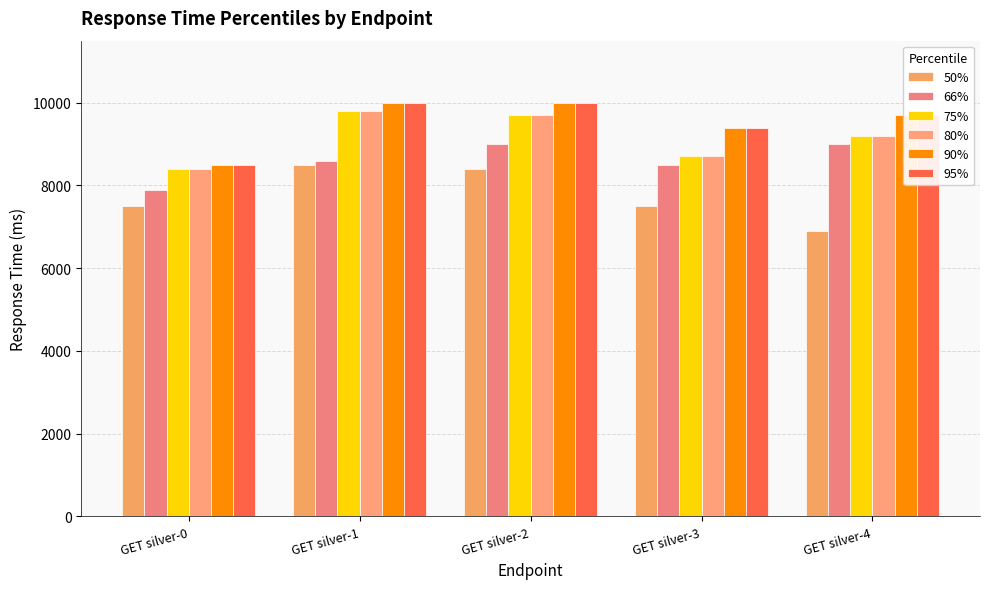

Which label corresponds to the smallest value in the chart?

GET silver-4